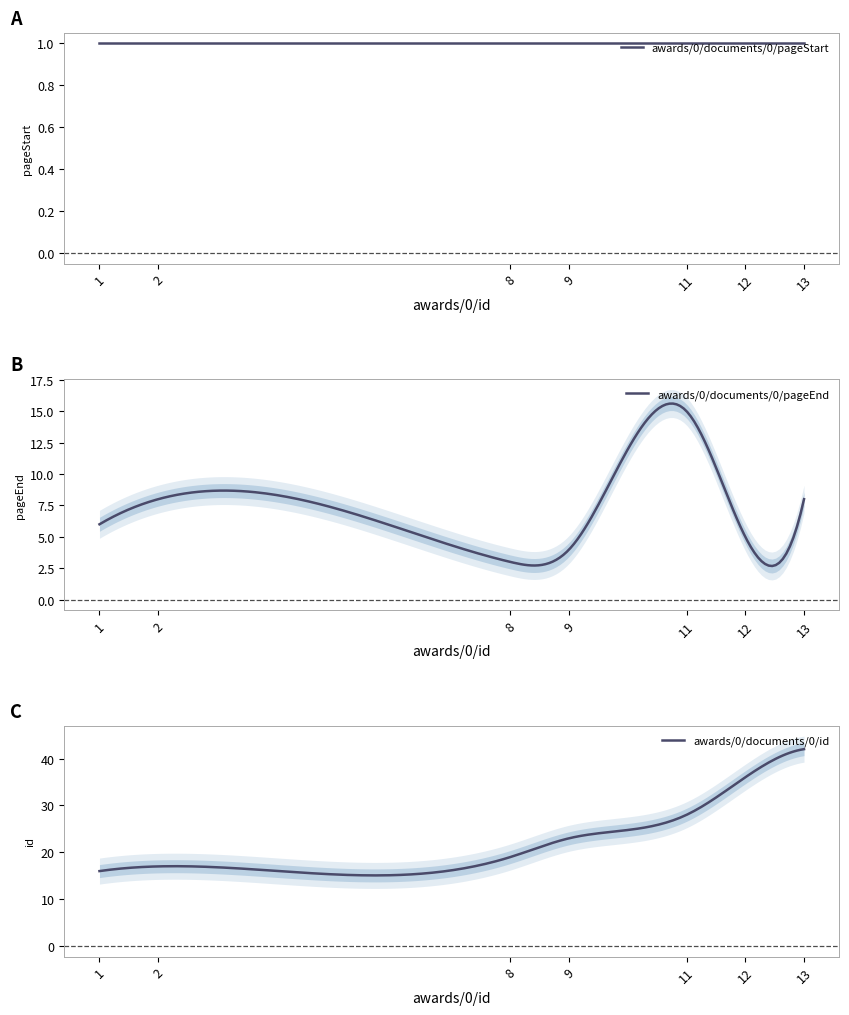

Does the chart display data point markers on the line(s)?

No